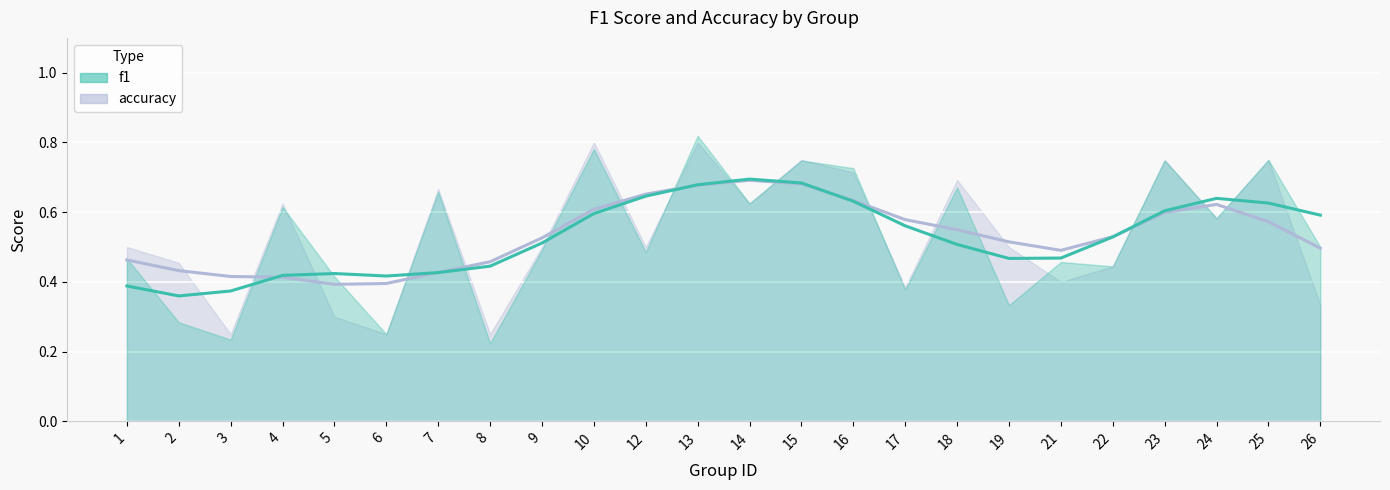

Which series ends up on top after the final intersection of f1 and accuracy?

f1